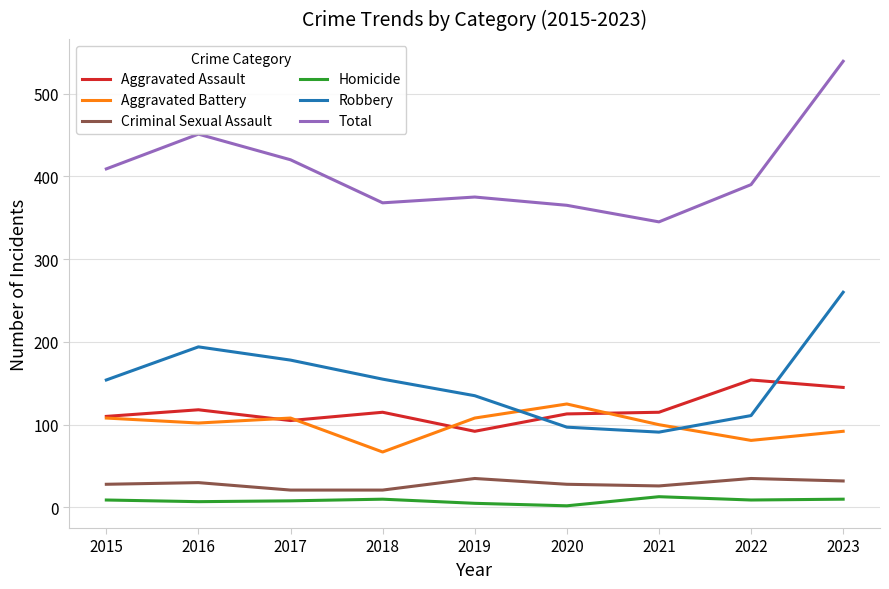

Is the value of Robbery at 2017 greater than the value of Homicide at 2022?

Yes